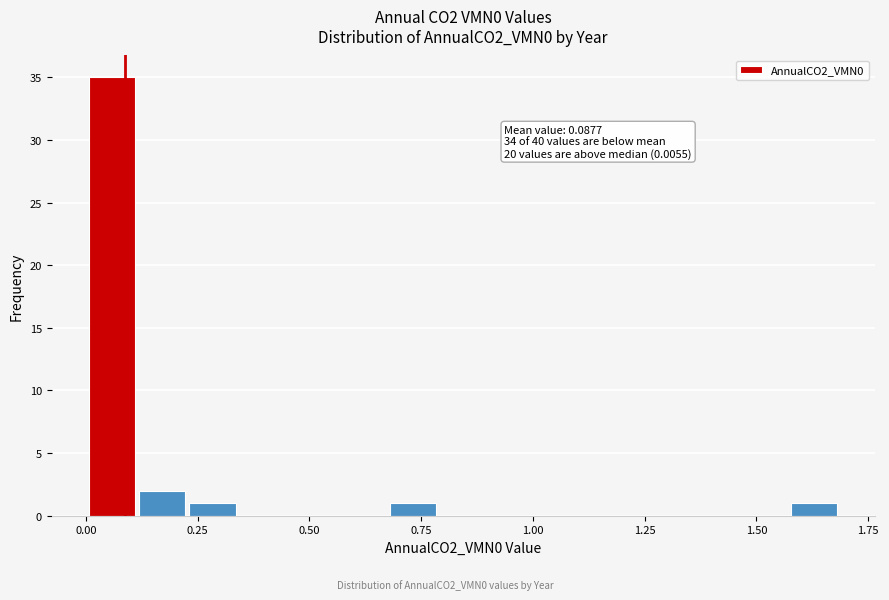

Around what value on the x-axis is the tallest bar? Give the approximate position of its centre, as read against the axis.

0.05